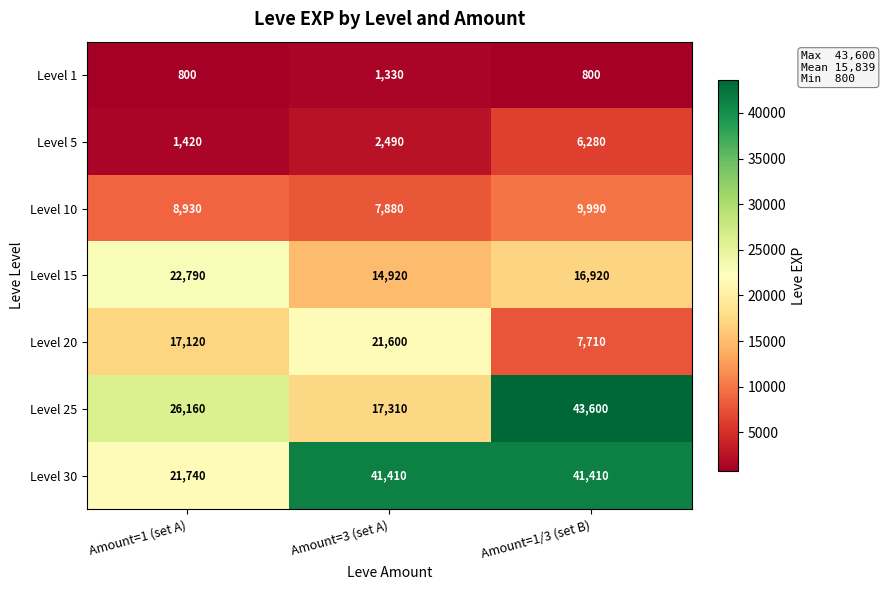

What is the total value across all series at Amount=3 (set A)?

106940